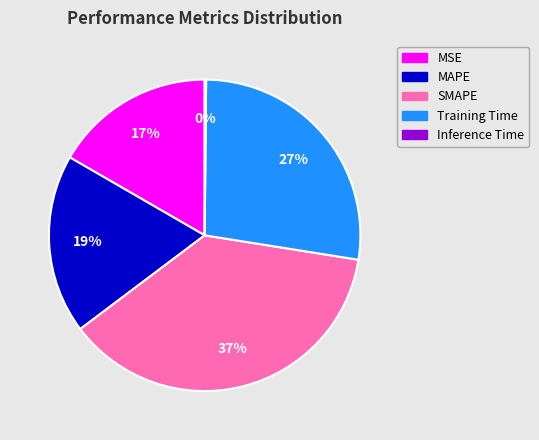

What percentage is the Training Time slice, to the nearest percent?

27%